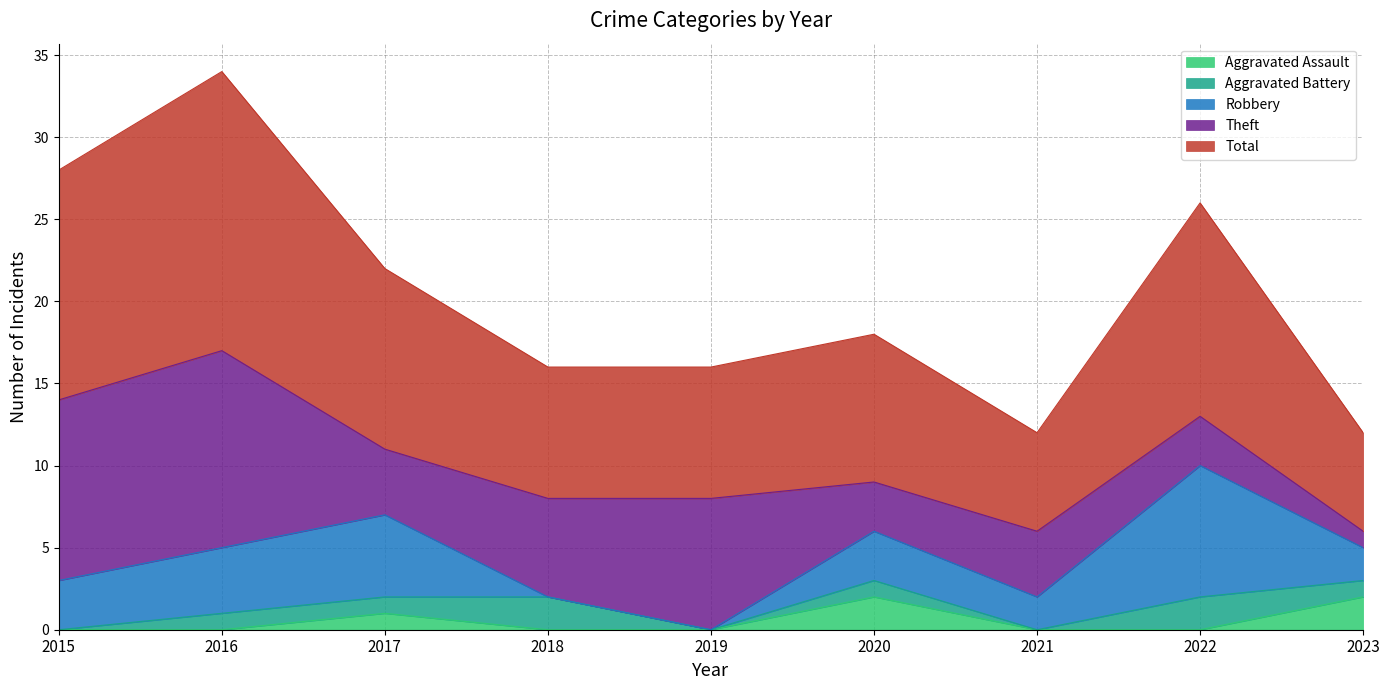

The value of Aggravated Battery at 2015 is 0. True or false?

True